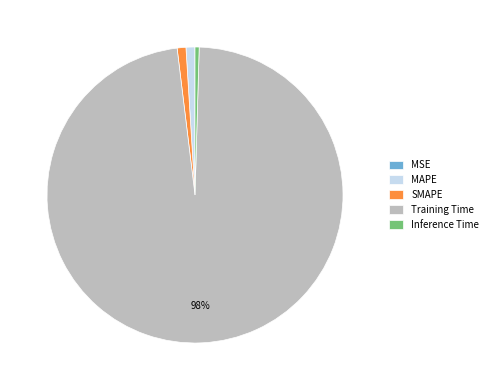

To the nearest percent, what percentage of the pie is Training Time?

98%